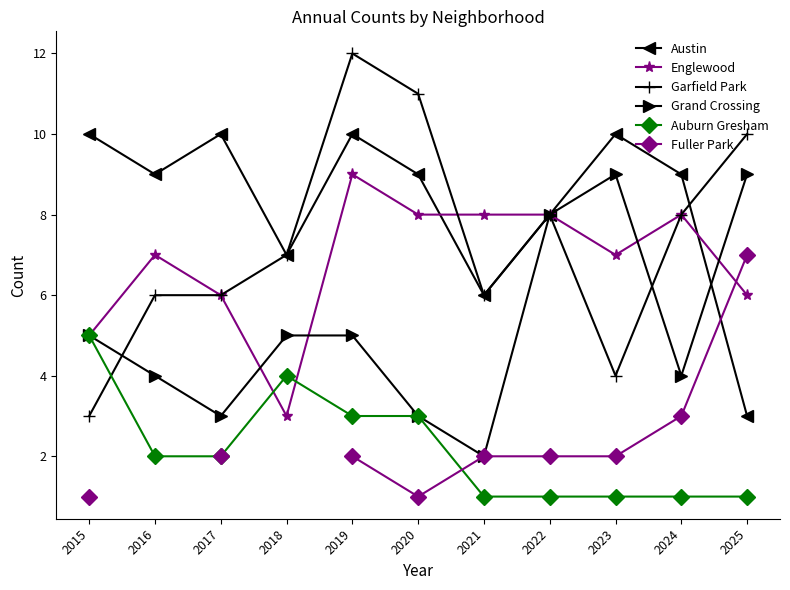

At which label does Grand Crossing first exceed 5?

2022